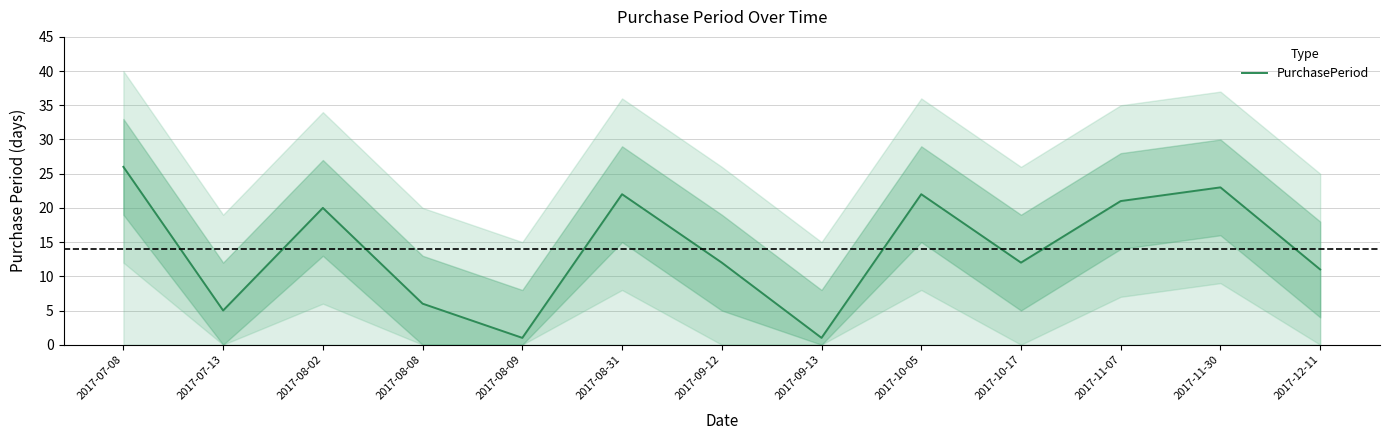

Rank the categories by value from lowest to highest.

2017-08-09, 2017-09-13, 2017-07-13, 2017-08-08, 2017-12-11, 2017-09-12, 2017-10-17, 2017-08-02, 2017-11-07, 2017-08-31, 2017-10-05, 2017-11-30, 2017-07-08